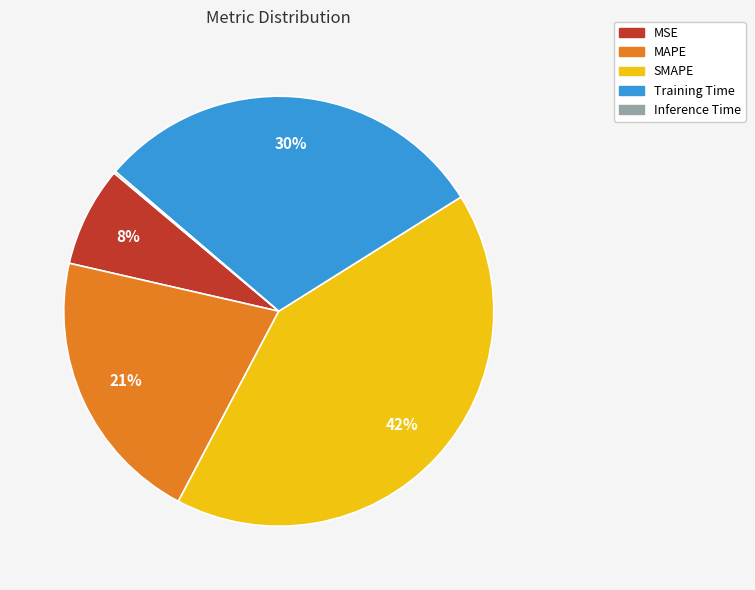

Which slice is the largest?

SMAPE